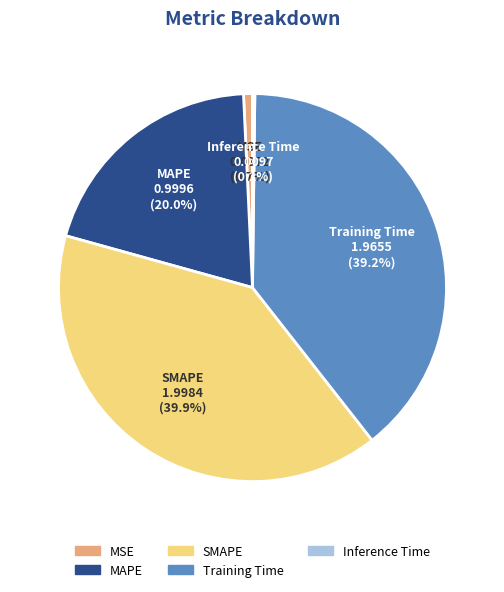

Is there any slice that represents more than half of the pie?

No